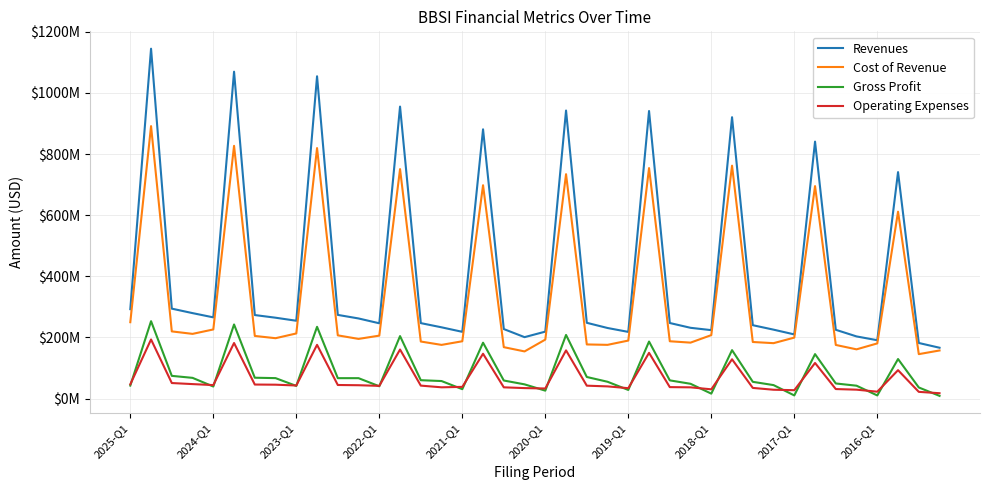

Is this an area chart (filled region under the line)?

No